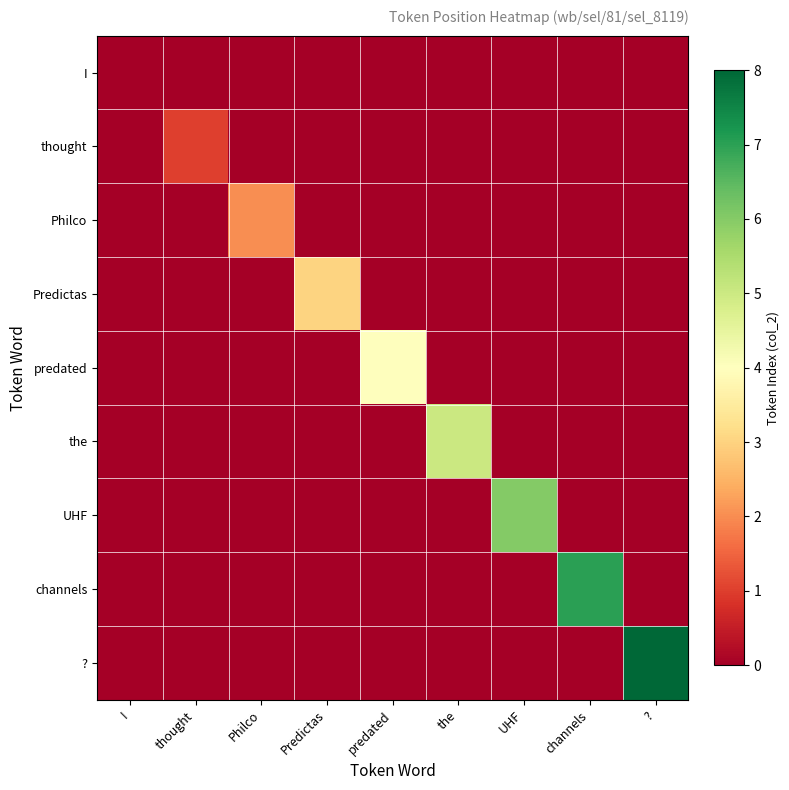

Reading left to right, transcribe all the data shown in this chart.

I: I=0	thought=0	Philco=0	Predictas=0	predated=0	the=0	UHF=0	channels=0	?=0
thought: I=0	thought=1	Philco=0	Predictas=0	predated=0	the=0	UHF=0	channels=0	?=0
Philco: I=0	thought=0	Philco=2	Predictas=0	predated=0	the=0	UHF=0	channels=0	?=0
Predictas: I=0	thought=0	Philco=0	Predictas=3	predated=0	the=0	UHF=0	channels=0	?=0
predated: I=0	thought=0	Philco=0	Predictas=0	predated=4	the=0	UHF=0	channels=0	?=0
the: I=0	thought=0	Philco=0	Predictas=0	predated=0	the=5	UHF=0	channels=0	?=0
UHF: I=0	thought=0	Philco=0	Predictas=0	predated=0	the=0	UHF=6	channels=0	?=0
channels: I=0	thought=0	Philco=0	Predictas=0	predated=0	the=0	UHF=0	channels=7	?=0
?: I=0	thought=0	Philco=0	Predictas=0	predated=0	the=0	UHF=0	channels=0	?=8